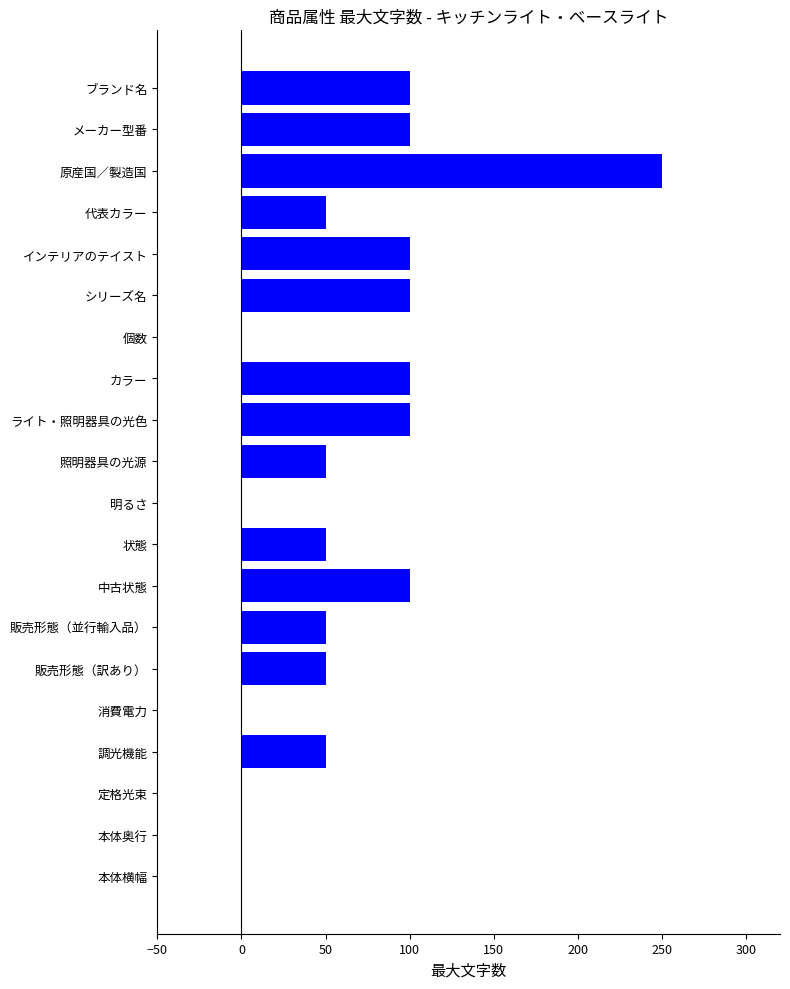

What is the change in value from シリーズ名 to 照明器具の光源?

-50